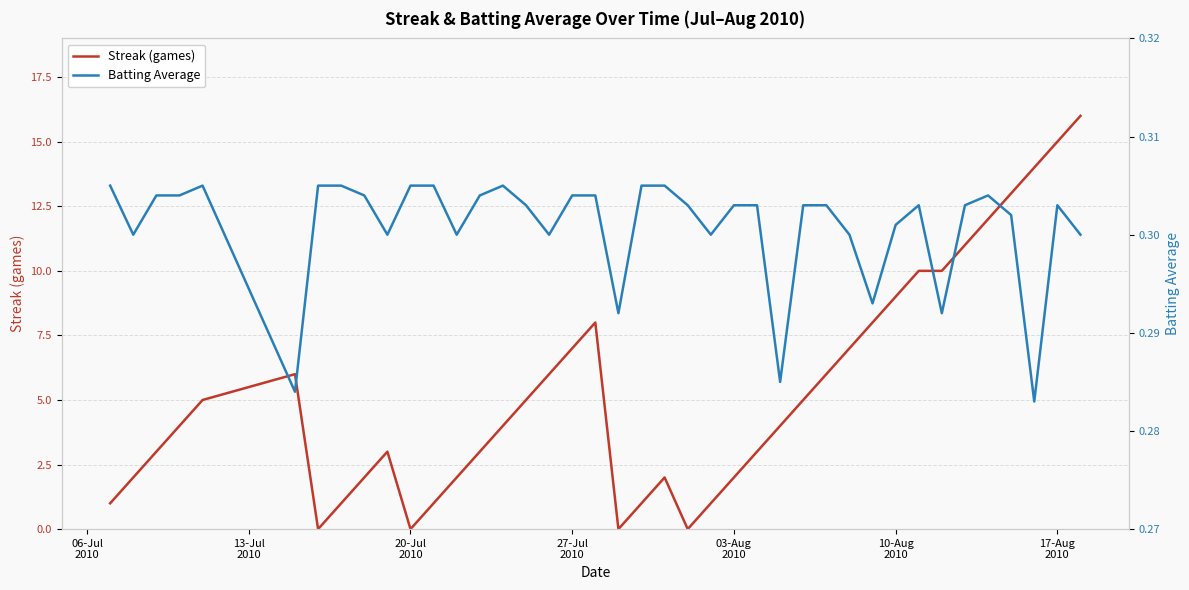

What are all the series names shown in the legend?

Streak (games), Batting Average